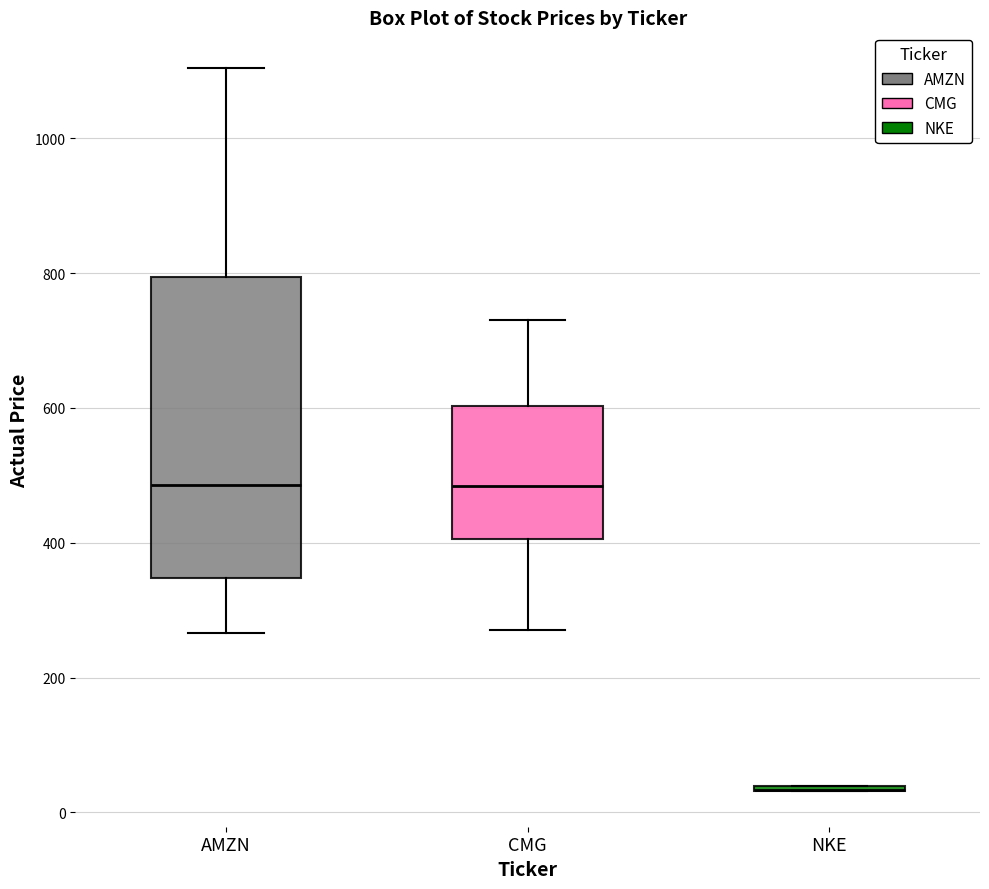

Where does the upper whisker of the box for CMG end on the y-axis? The values are not printed on the chart, so give them approximately, as read against the axis.

740